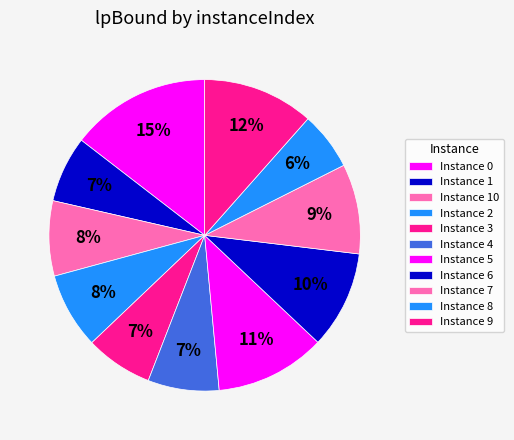

Count the number of slices in the pie.

11